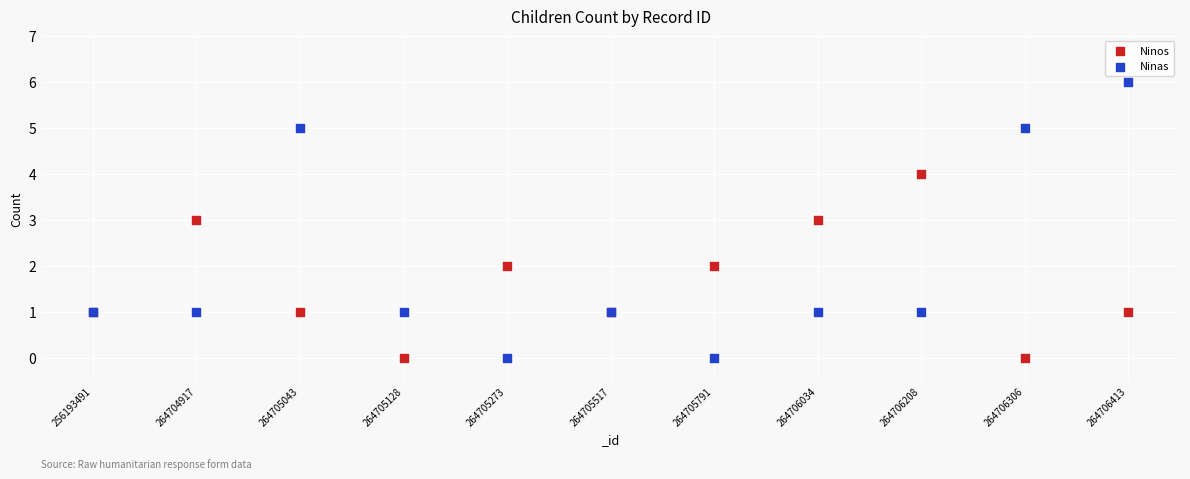

Which series contains the highest Y value?

Ninas